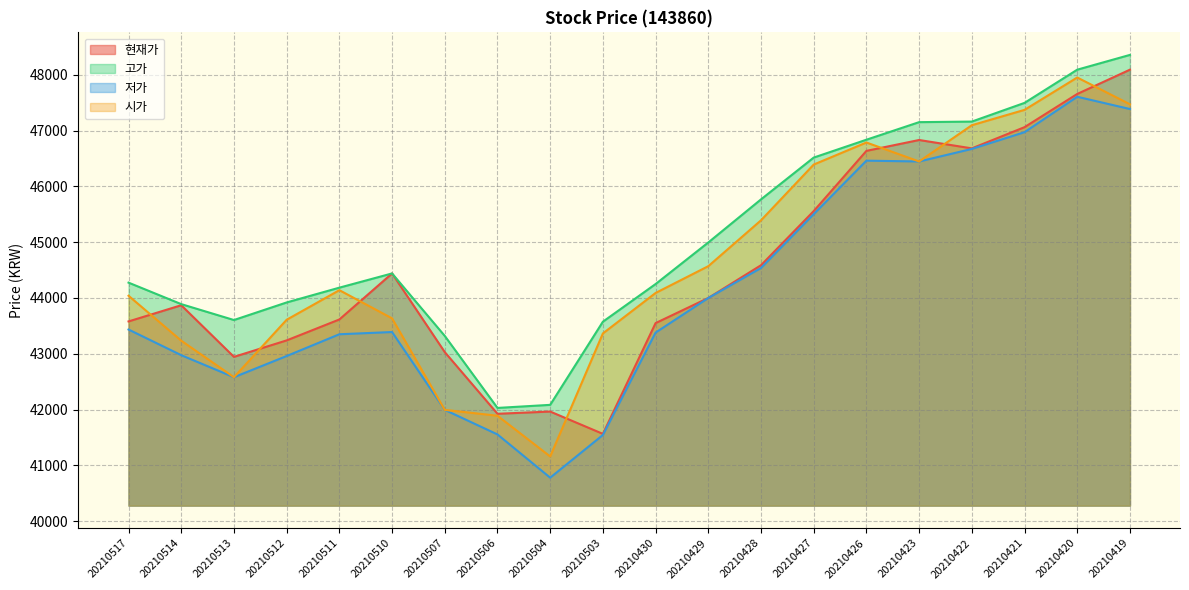

At which label does 고가 reach its minimum?

20210506